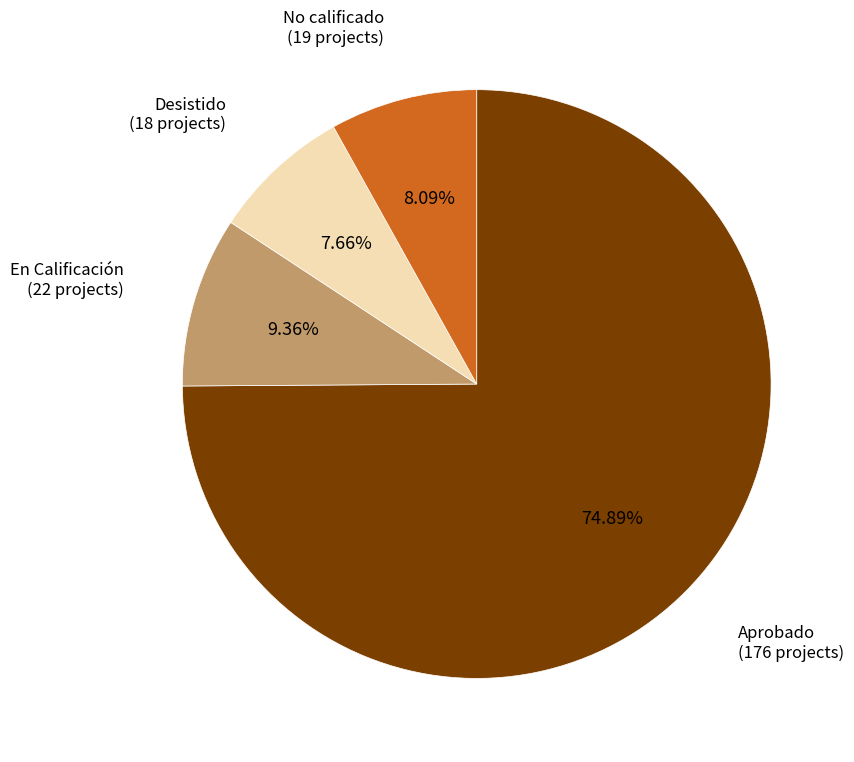

Combined, do Aprobado and No calificado account for over 50%?

Yes